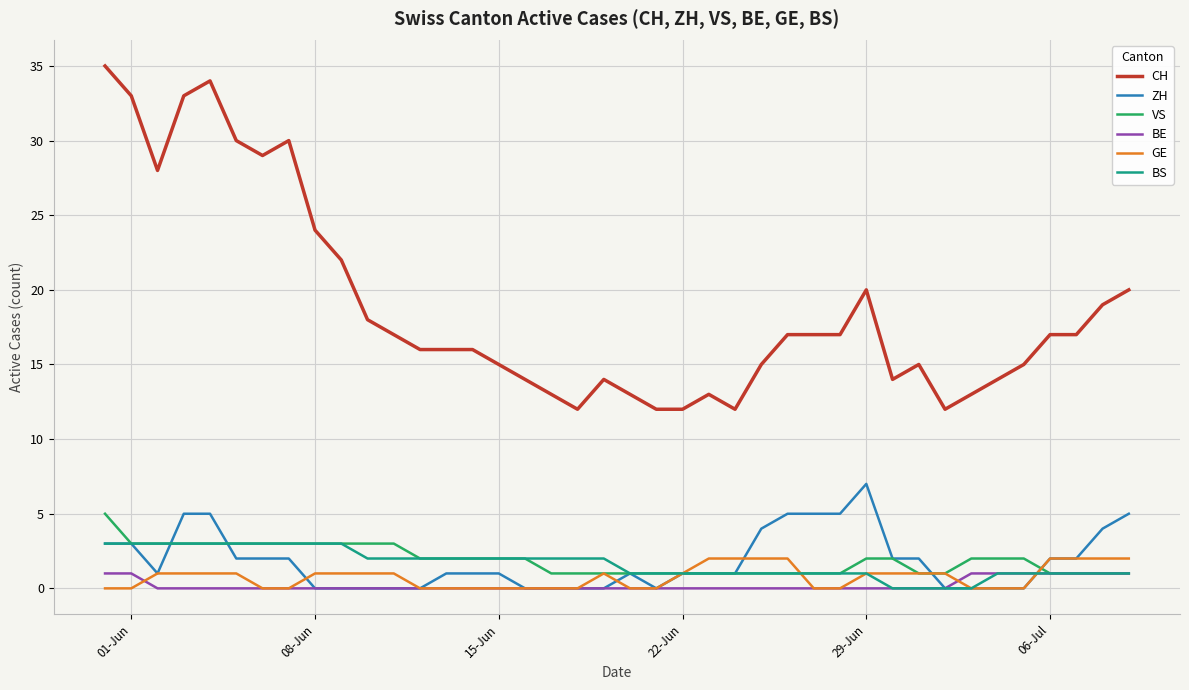

What is the maximum value for BS?

3